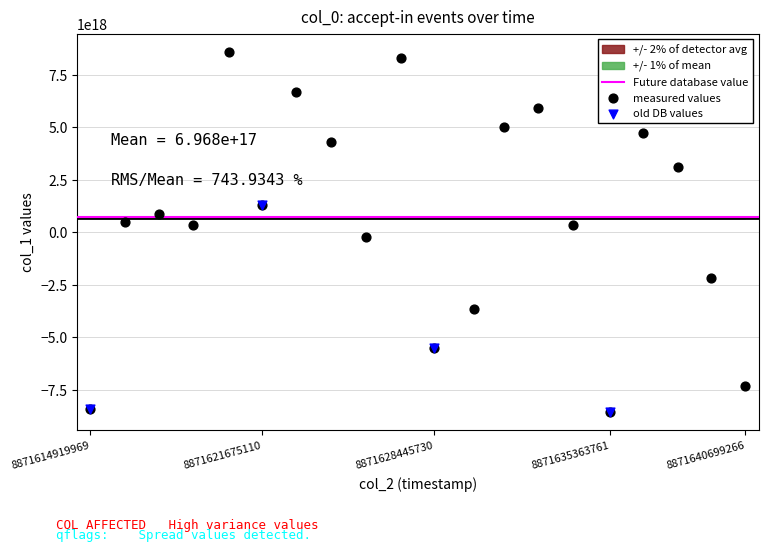

Which series has the widest spread of Y values?

measured values